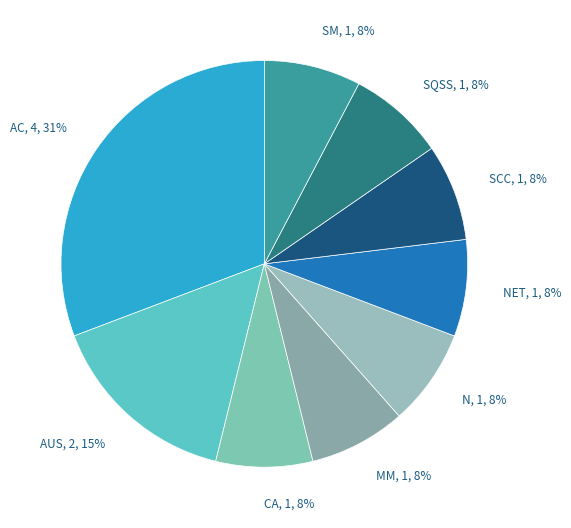

Which has a higher value, AC or MM?

AC